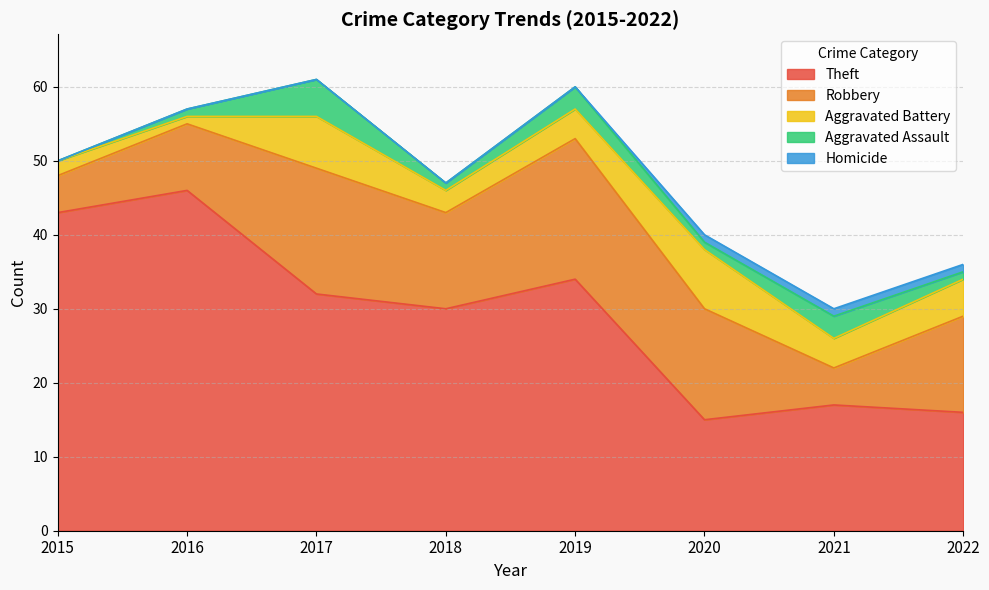

Reading right to left, extract all data points from this chart.

Theft: 16	17	15	34	30	32	46	43
Robbery: 13	5	15	19	13	17	9	5
Aggravated Battery: 5	4	8	4	3	7	1	2
Aggravated Assault: 1	3	1	3	1	5	1	0
Homicide: 1	1	1	0	0	0	0	0